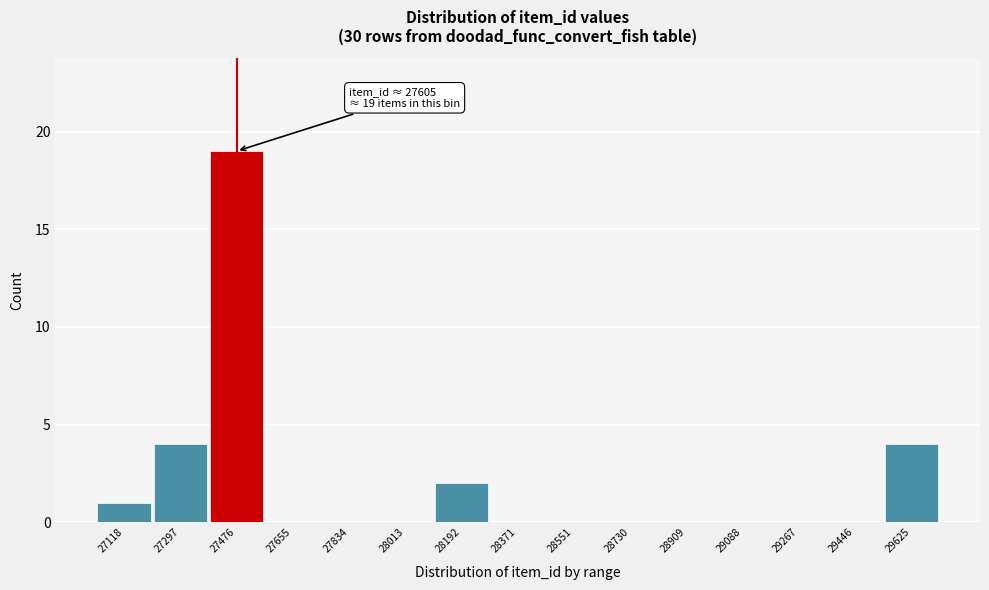

Reading left to right, what are all the values shown in this chart?

27118=1	27297=4	27476=19	27655=0	27834=0	28013=0	28192=2	28371=0	28551=0	28730=0	28909=0	29088=0	29267=0	29446=0	29625=4